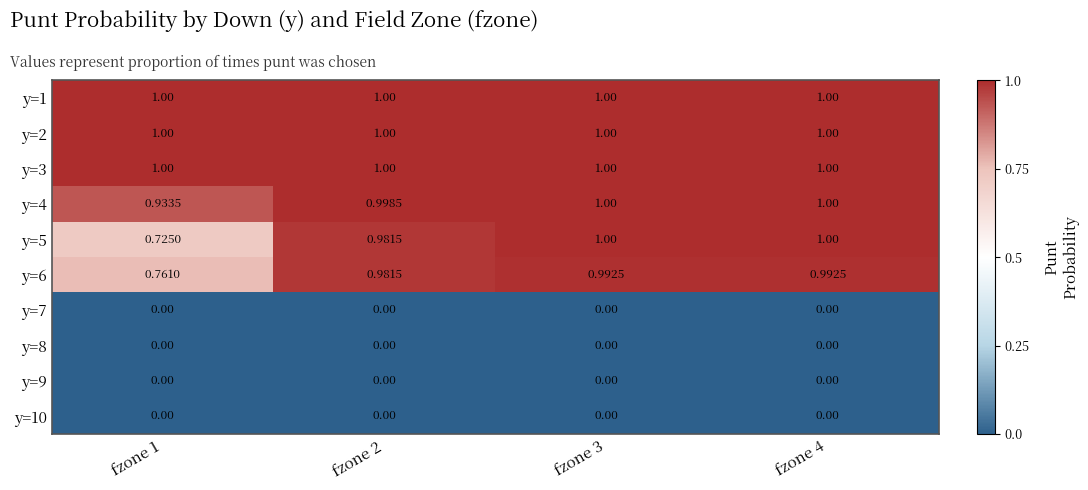

List the series in order of their peak value, highest first.

y=1, y=2, y=3, y=4, y=5, y=6, y=7, y=8, y=9, y=10